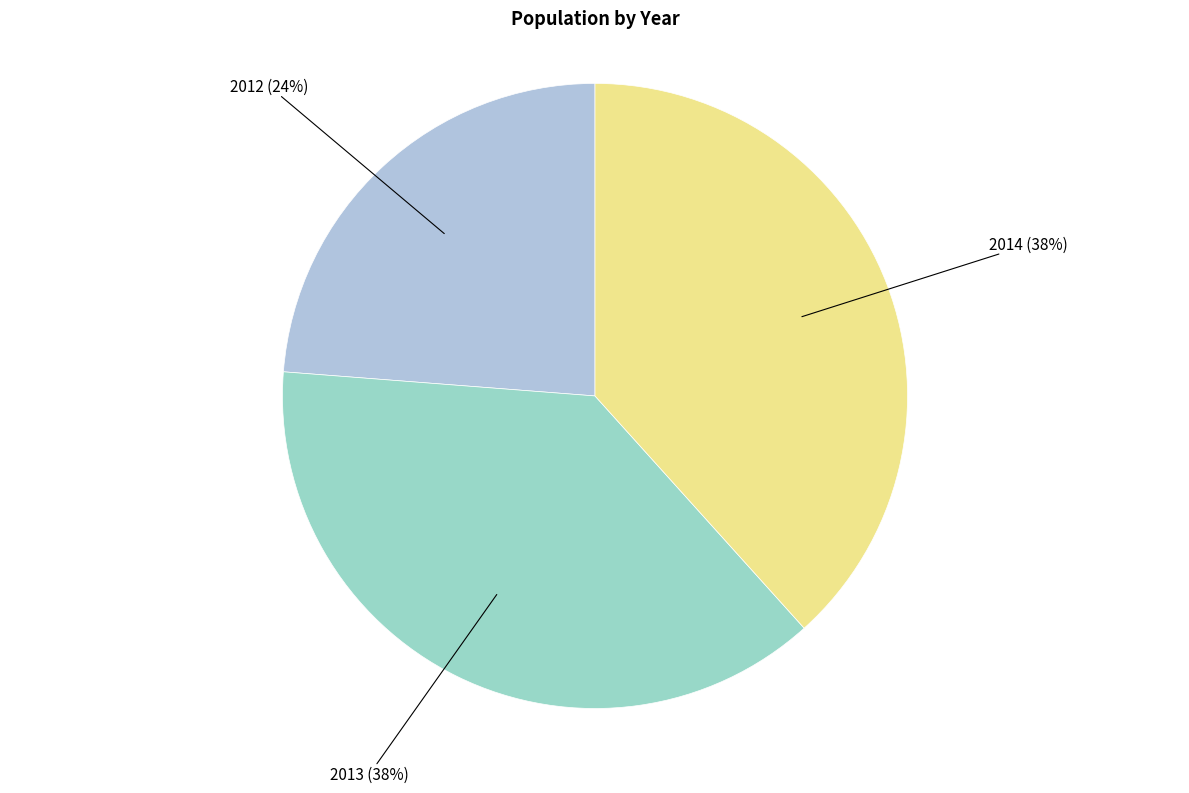

Which category has the smallest portion of the pie?

2012